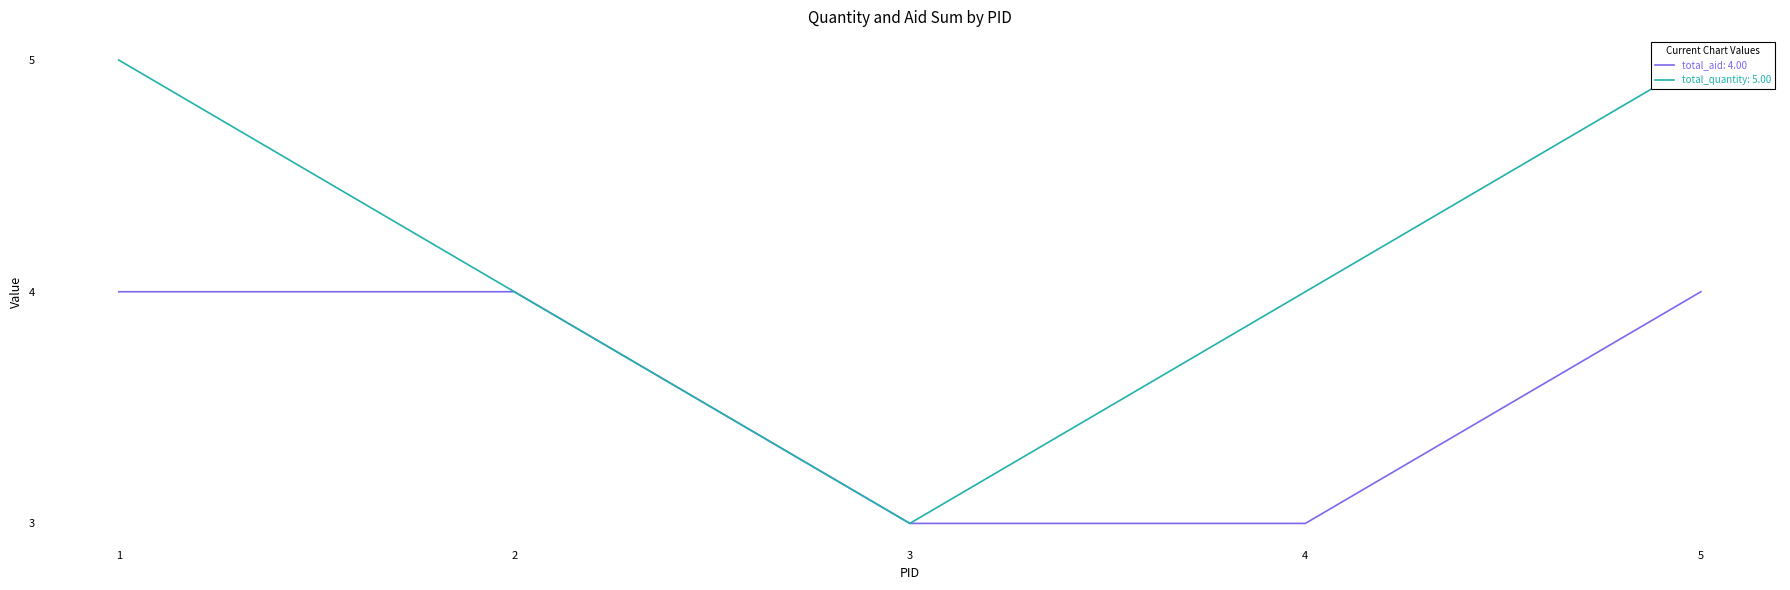

Between 1 and 4, which is larger?

1